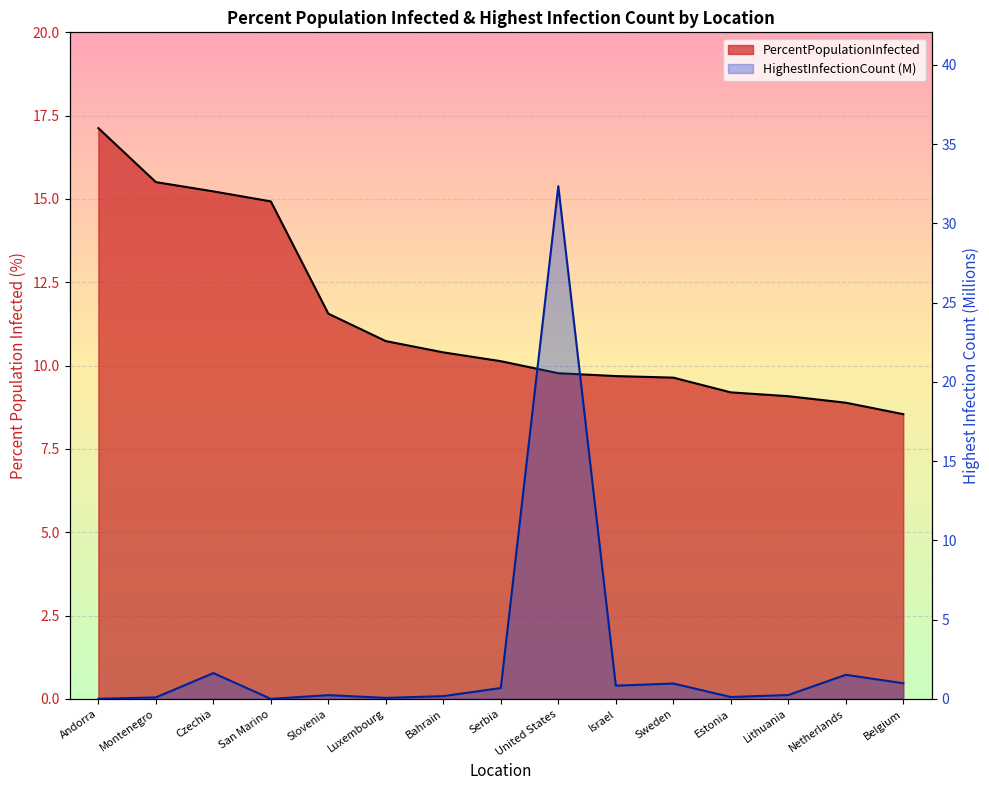

What are all the series names shown in the legend?

PercentPopulationInfected, HighestInfectionCount